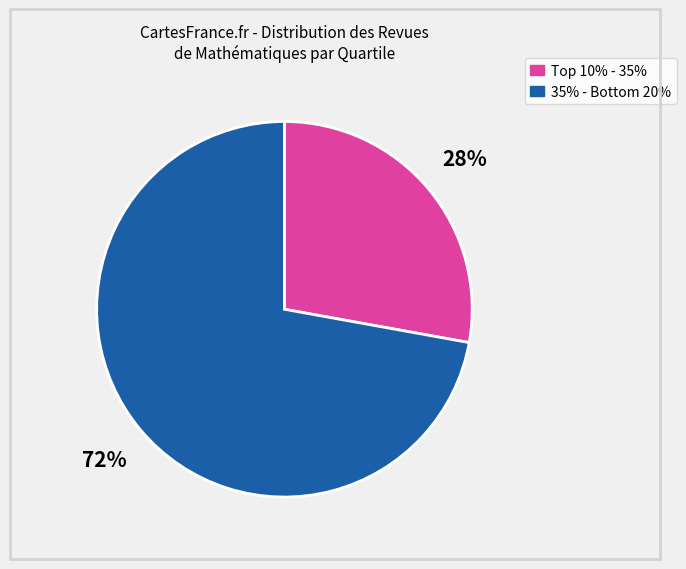

How many segments does this pie chart have?

2